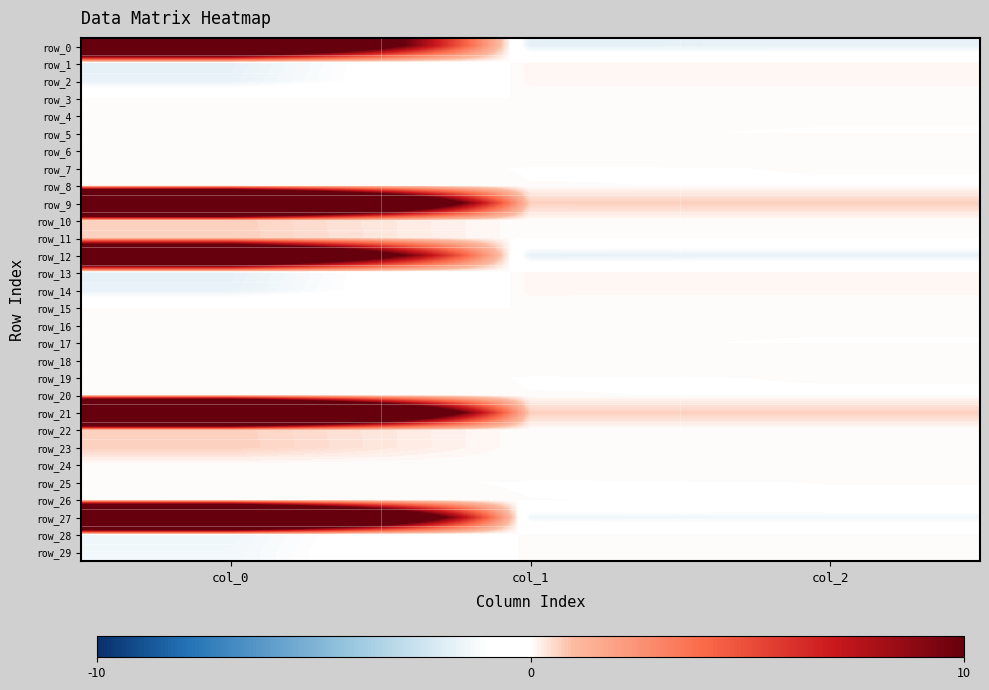

Reading left to right, what are all the values shown in this chart?

row_0: 26.3	-1.8	-1.7
row_1: -1.8	0.1	0.1
row_2: -1.7	0.1	0.1
row_3: 0.0	0.0	0.0
row_4: 0.0	0.0	0.0
row_5: 0.0	0.0	-0.0
row_6: 0.0	0.0	0.0
row_7: 0.0	-0.0	0.0
row_8: 0.0	0.0	-0.0
row_9: 42.5	0.7	0.7
row_10: 0.7	0.0	0.0
row_11: 0.7	0.0	0.0
row_12: 26.3	-1.8	-1.7
row_13: -1.8	0.1	0.1
row_14: -1.7	0.1	0.1
row_15: 0.0	0.0	0.0
row_16: 0.0	0.0	0.0
row_17: 0.0	0.0	-0.0
row_18: 0.0	0.0	0.0
row_19: 0.0	-0.0	0.0
row_20: 0.0	0.0	-0.0
row_21: 42.5	0.7	0.7
row_22: 0.7	0.0	0.0
row_23: 0.7	0.0	0.0
row_24: 0.0	0.0	0.0
row_25: 0.0	-0.0	0.0
row_26: 0.0	0.0	-0.0
row_27: 40.0	-1.5	-1.4
row_28: -1.5	0.1	0.1
row_29: -1.4	0.1	0.0